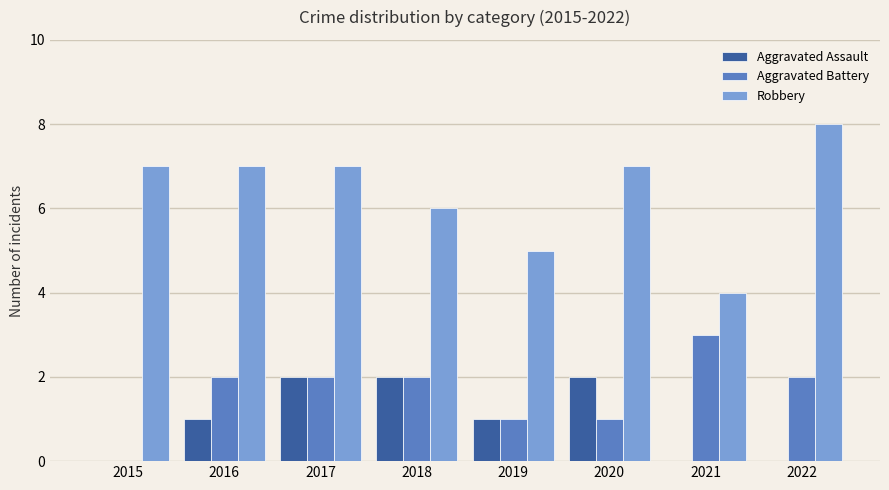

Reading left to right, extract all data points from this chart.

Aggravated Assault: 2015=0	2016=1	2017=2	2018=2	2019=1	2020=2	2021=0	2022=0
Aggravated Battery: 2015=0	2016=2	2017=2	2018=2	2019=1	2020=1	2021=3	2022=2
Robbery: 2015=7	2016=7	2017=7	2018=6	2019=5	2020=7	2021=4	2022=8